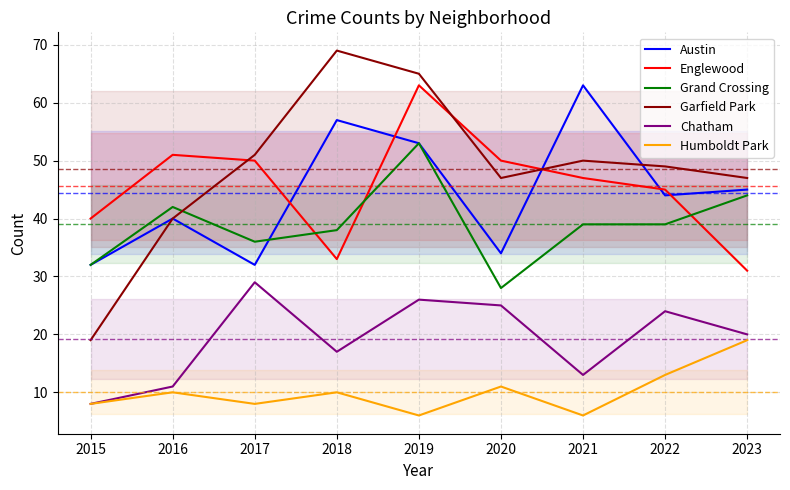

Which series has the largest total across all categories?

Garfield Park